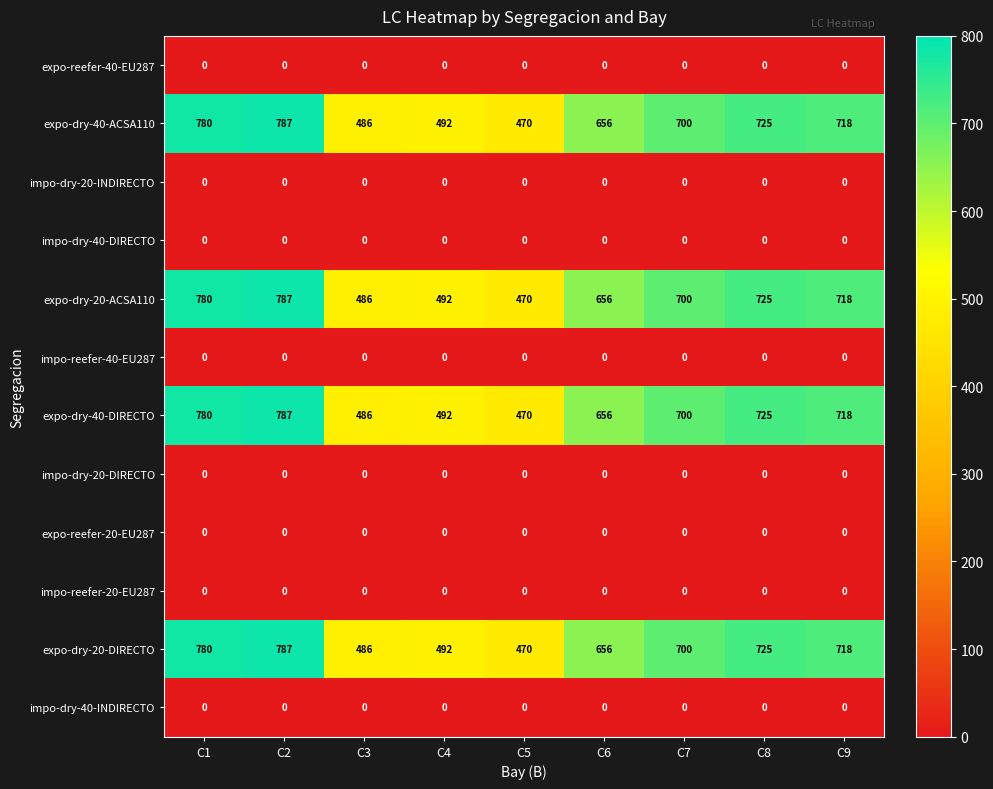

What is the sum of the expo-dry-40-ACSA110 values at C7 and C1?

1480